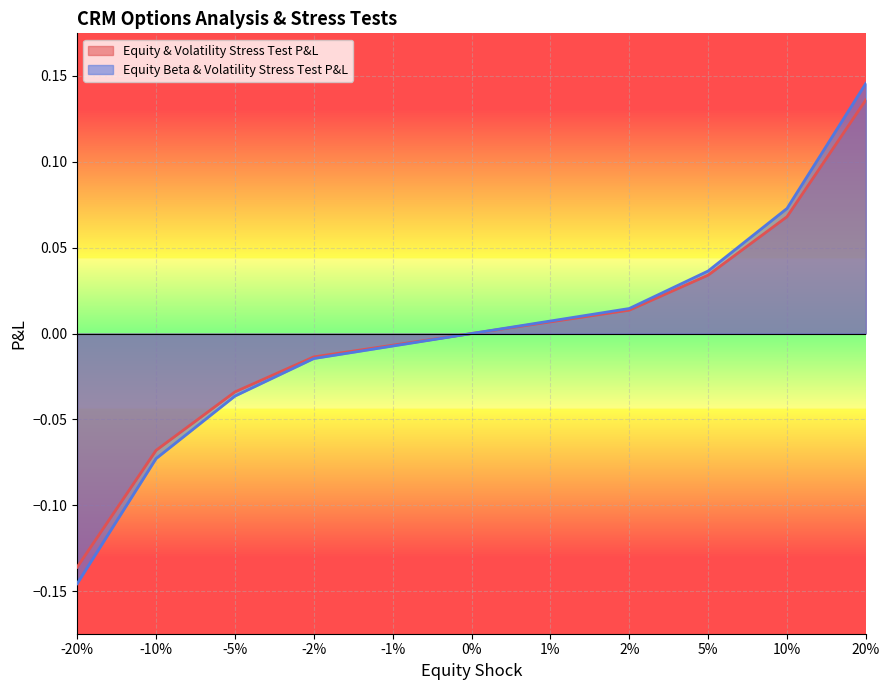

How many lines are shown in the chart?

2